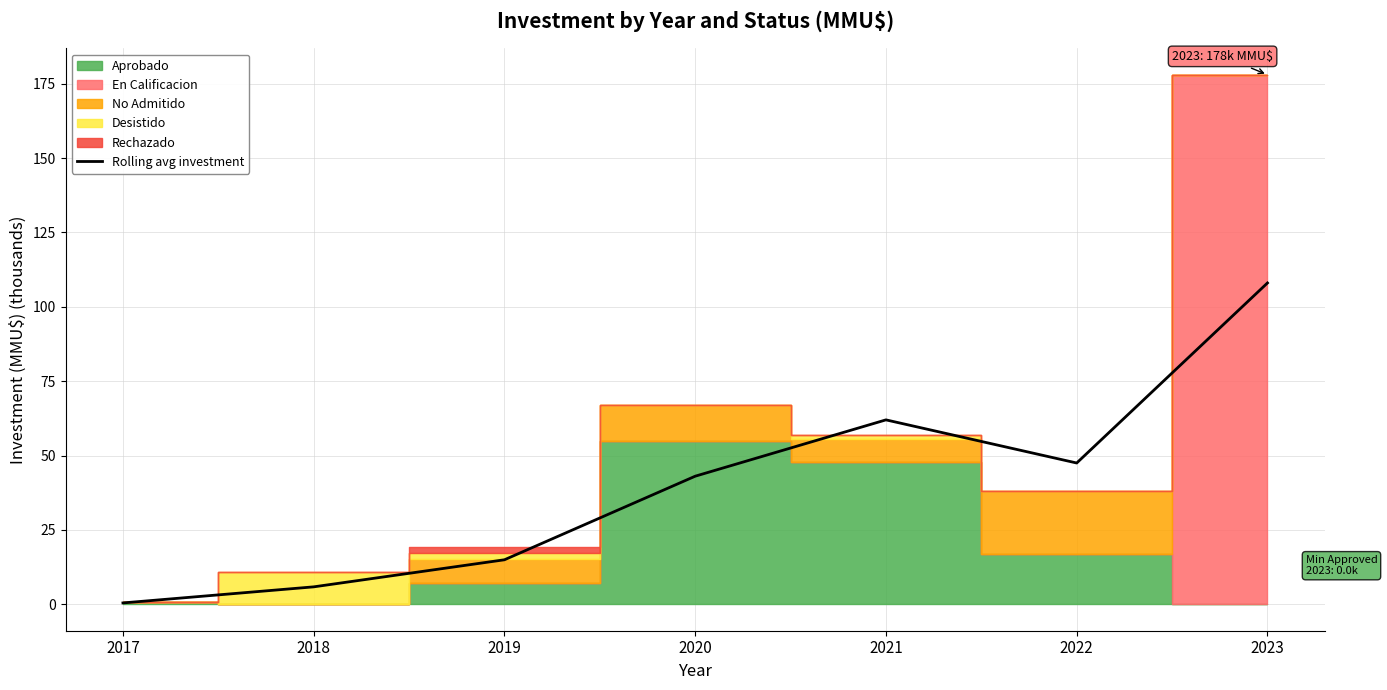

What is the sum of all values?

281.7